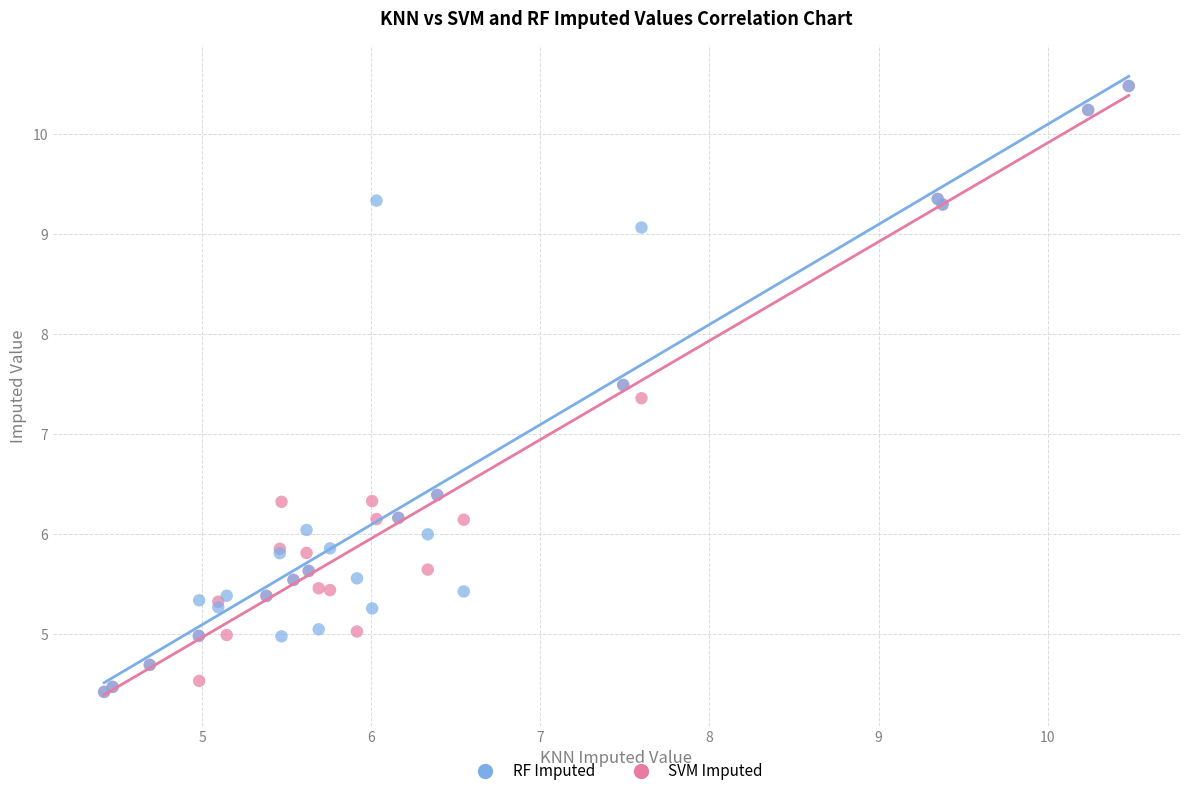

In the SVM Imputed series, what Y value is closest to 7?

7.4